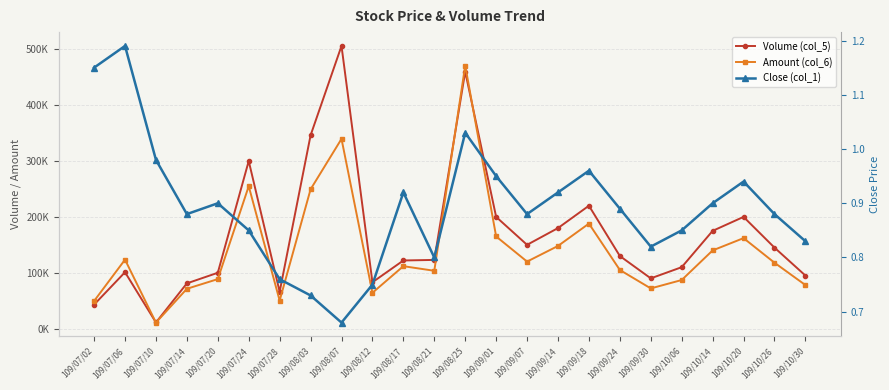

Is the value of Amount (col_6) at 109/07/10 greater than the value of Close (col_1) at 109/07/24?

Yes